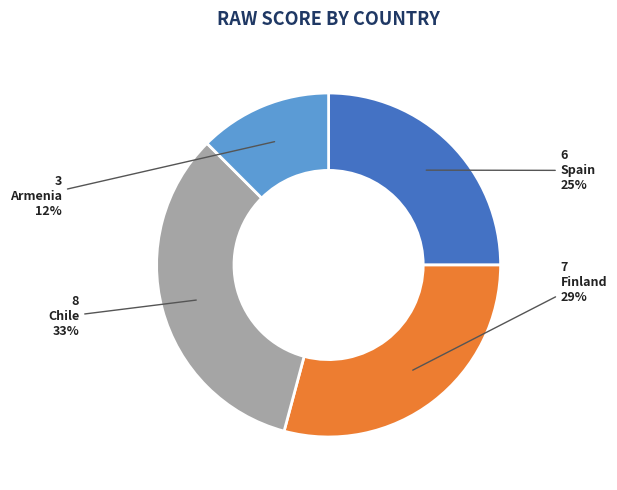

Rank the categories by value from lowest to highest.

Armenia, Spain, Finland, Chile